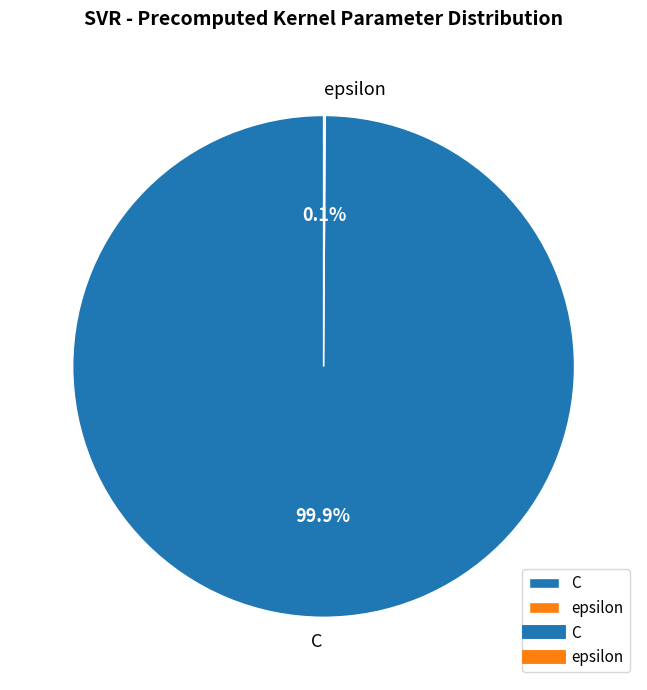

What portion of the pie excludes C?

0.1%